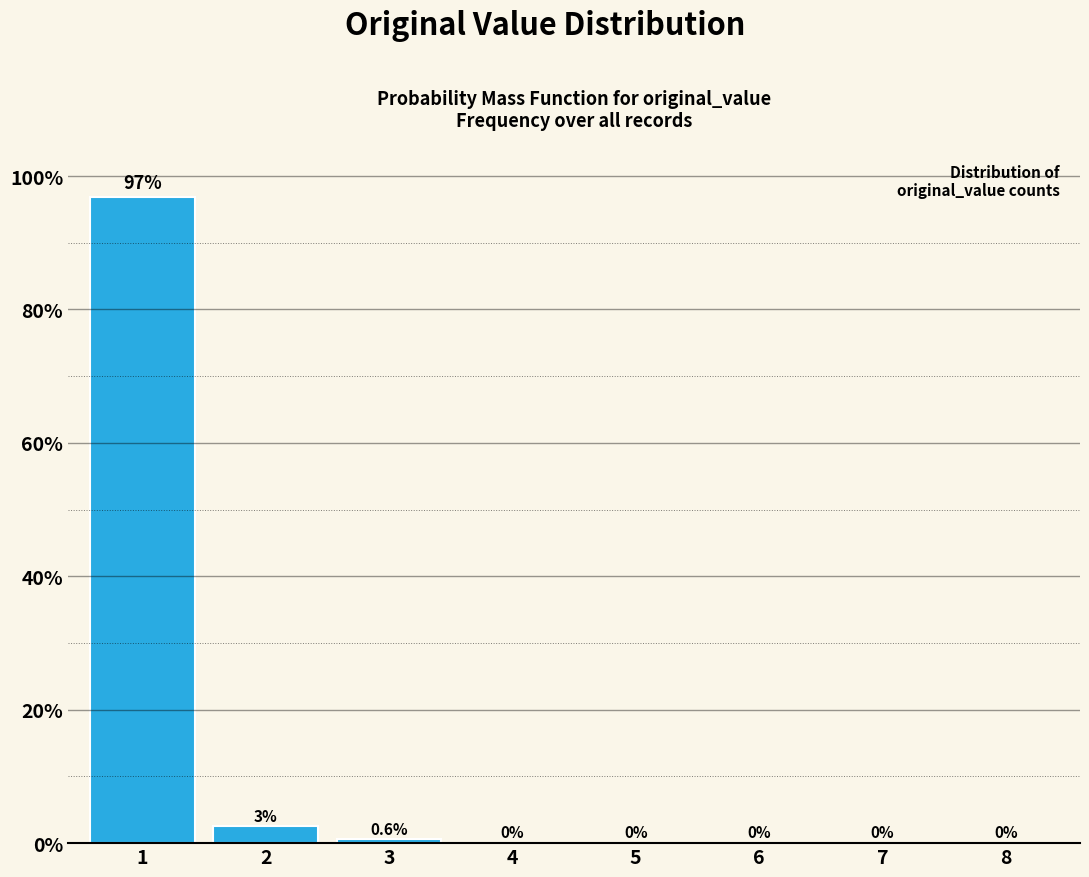

The value at 5 is 0.0. True or false?

True